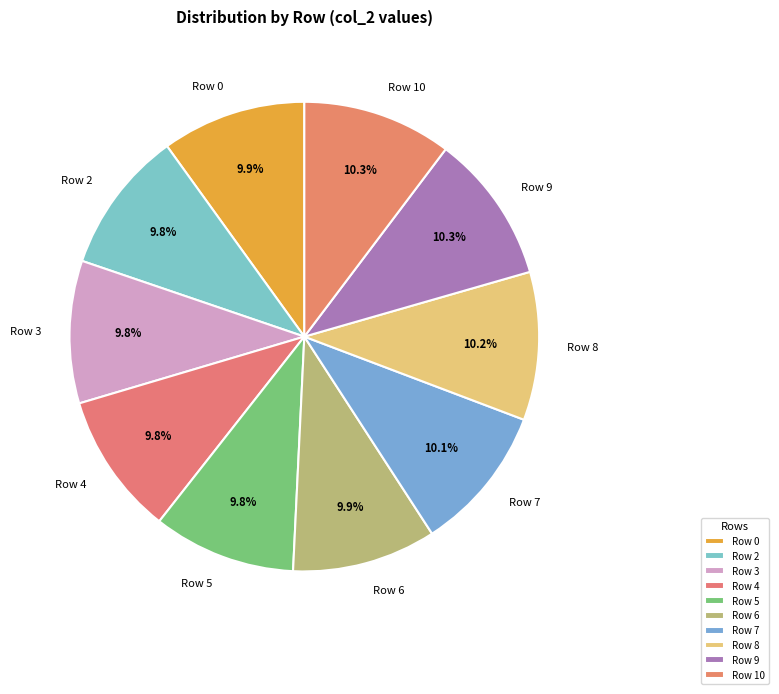

Count the number of slices in the pie.

10